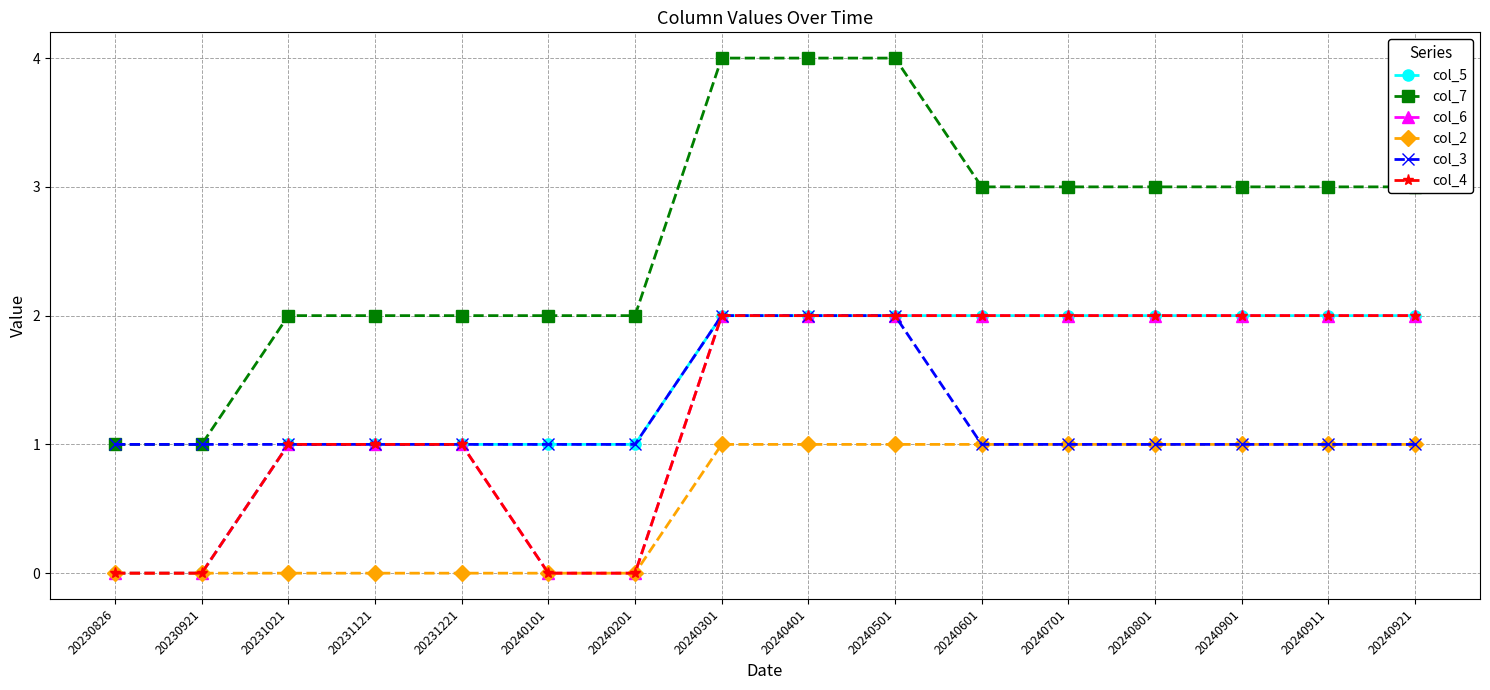

True or false: col_6 has more than 1 points higher than both neighbors.

False